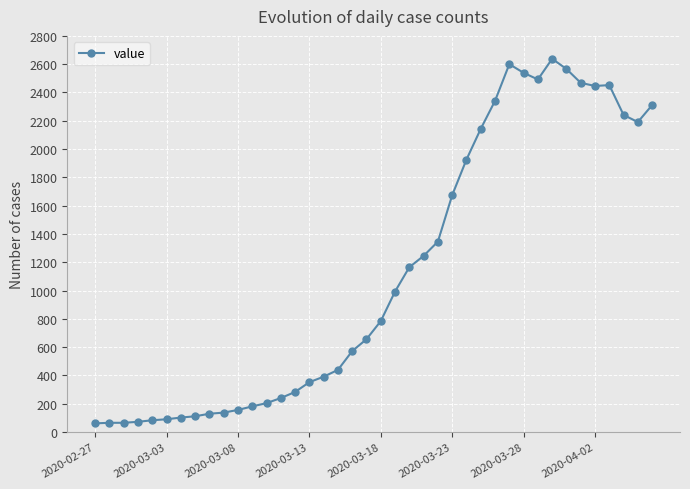

True or false: there are more than 0 points higher than both neighbors.

True